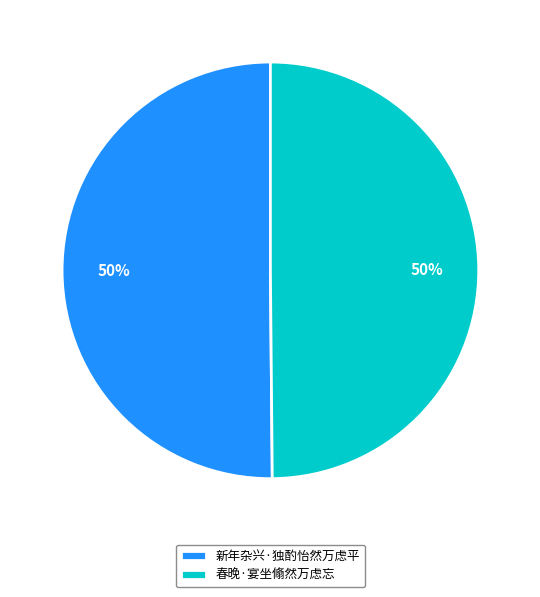

The 新年杂兴·独酌怡然万虑平 slice represents 38% of the pie. True or false?

False